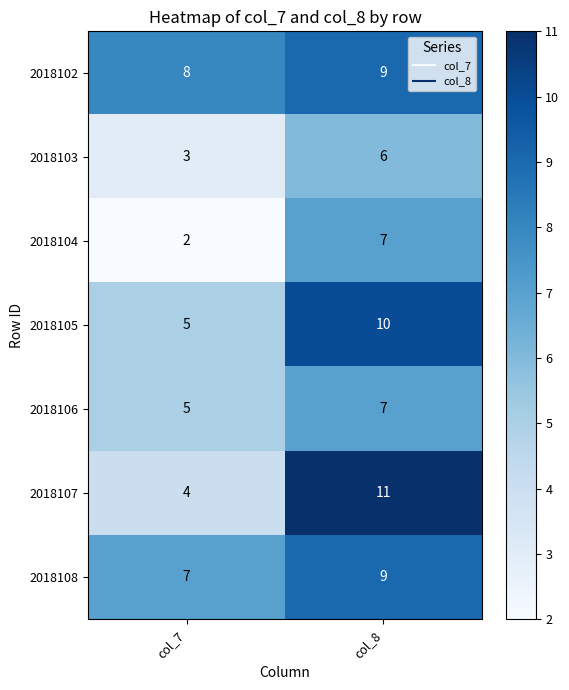

Reading left to right, list all the values displayed in this chart.

2018102: col_7=8	col_8=9
2018103: col_7=3	col_8=6
2018104: col_7=2	col_8=7
2018105: col_7=5	col_8=10
2018106: col_7=5	col_8=7
2018107: col_7=4	col_8=11
2018108: col_7=7	col_8=9